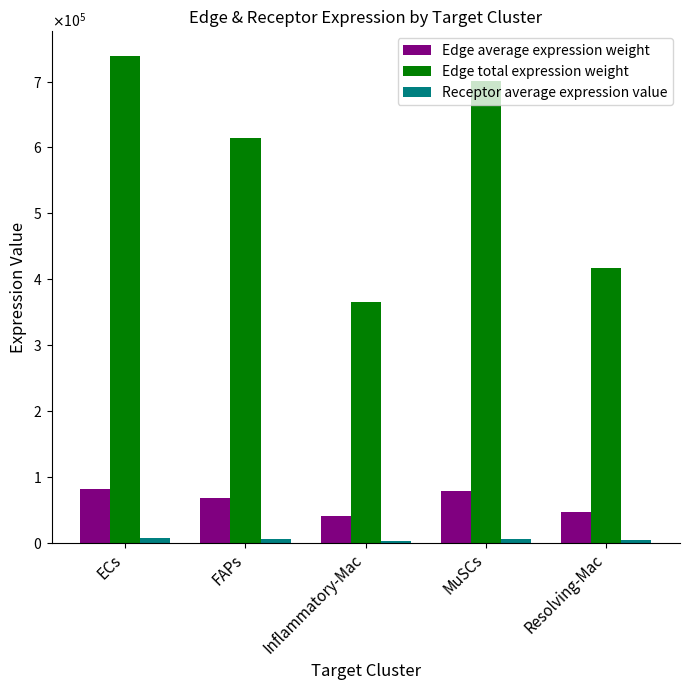

What position from the right is Inflammatory-Mac?

3